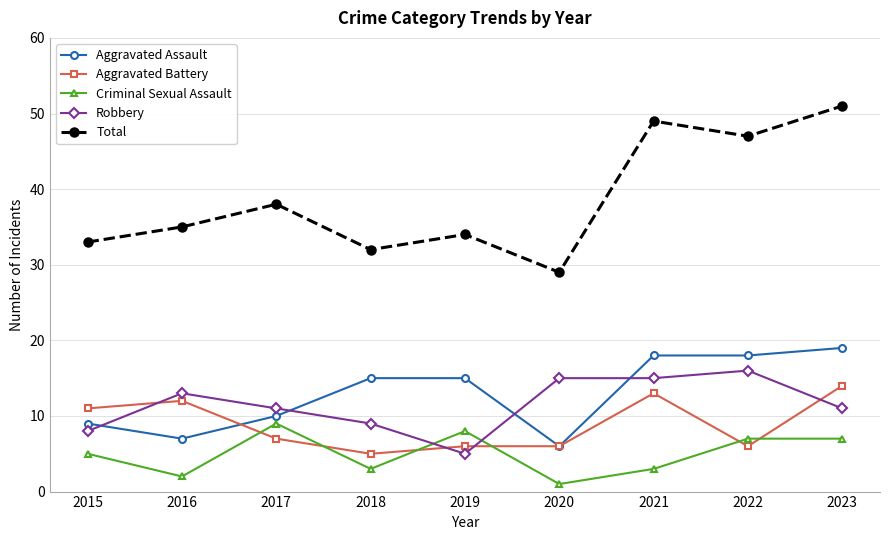

Is the value of Aggravated Assault at 2018 greater than the value of Criminal Sexual Assault at 2017?

Yes